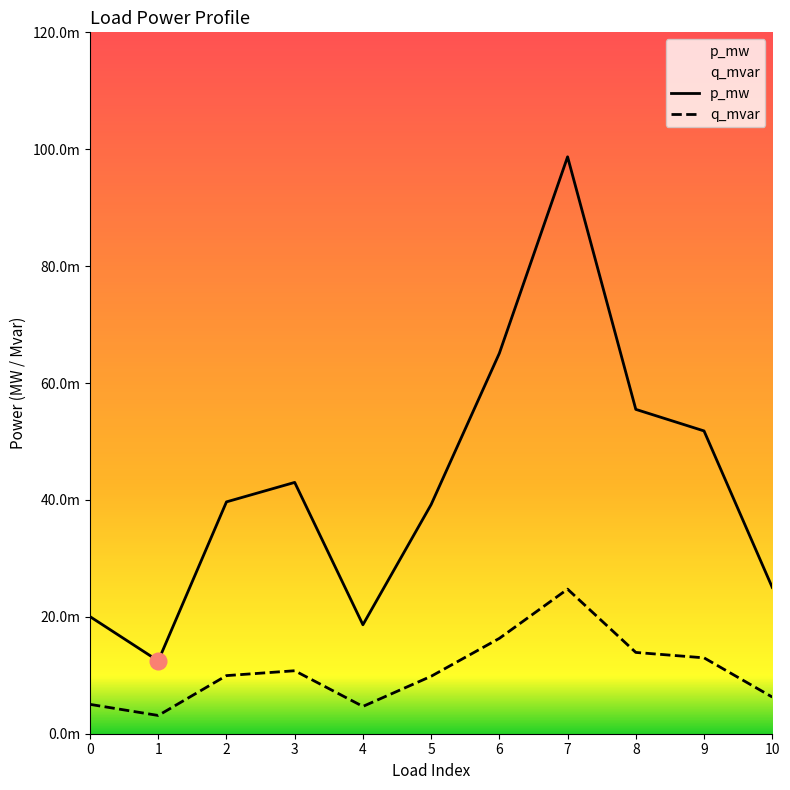

At how many categories does at least one series exceed 0?

11